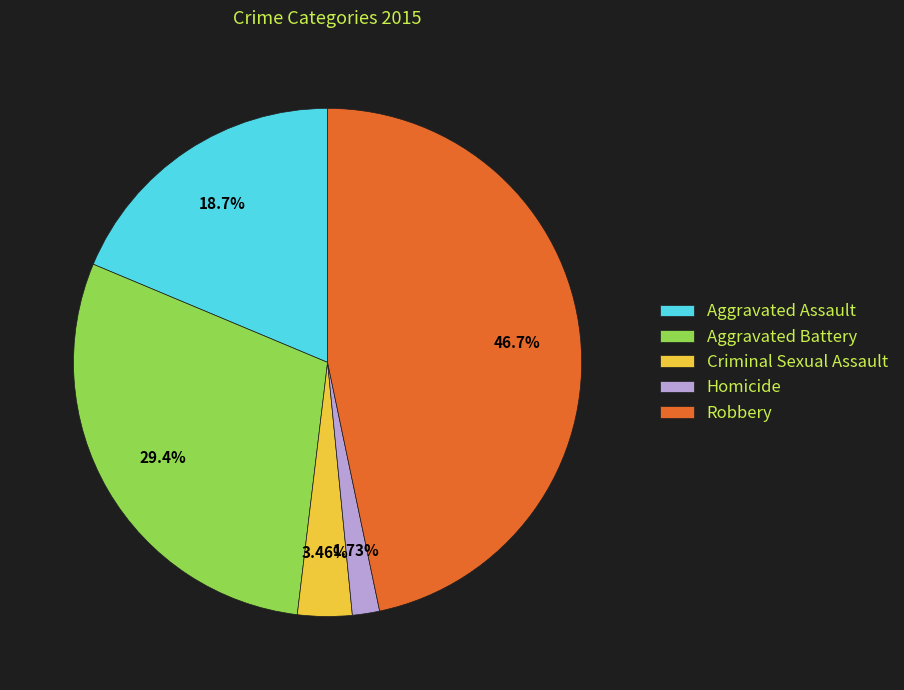

True or false: Criminal Sexual Assault accounts for 14% of the total.

False